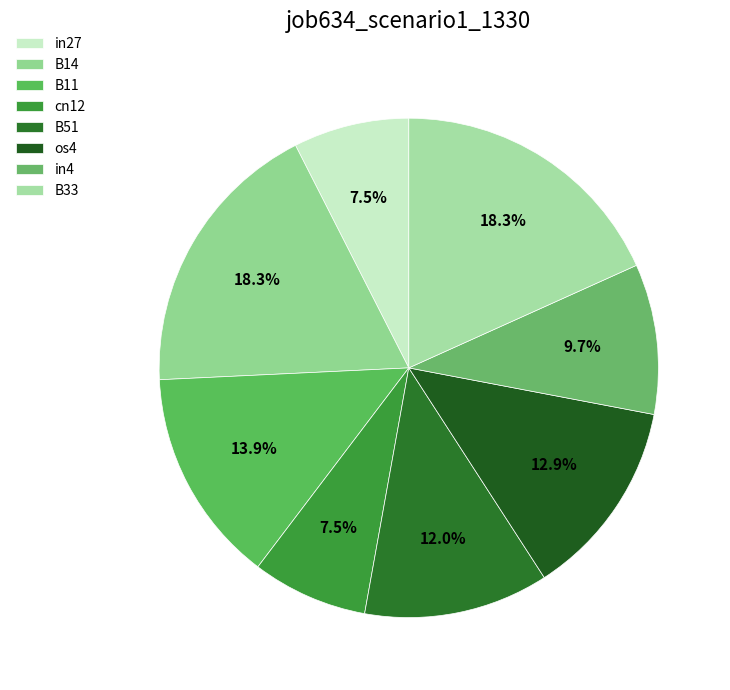

Is it true that os4 is 13% of the pie?

True